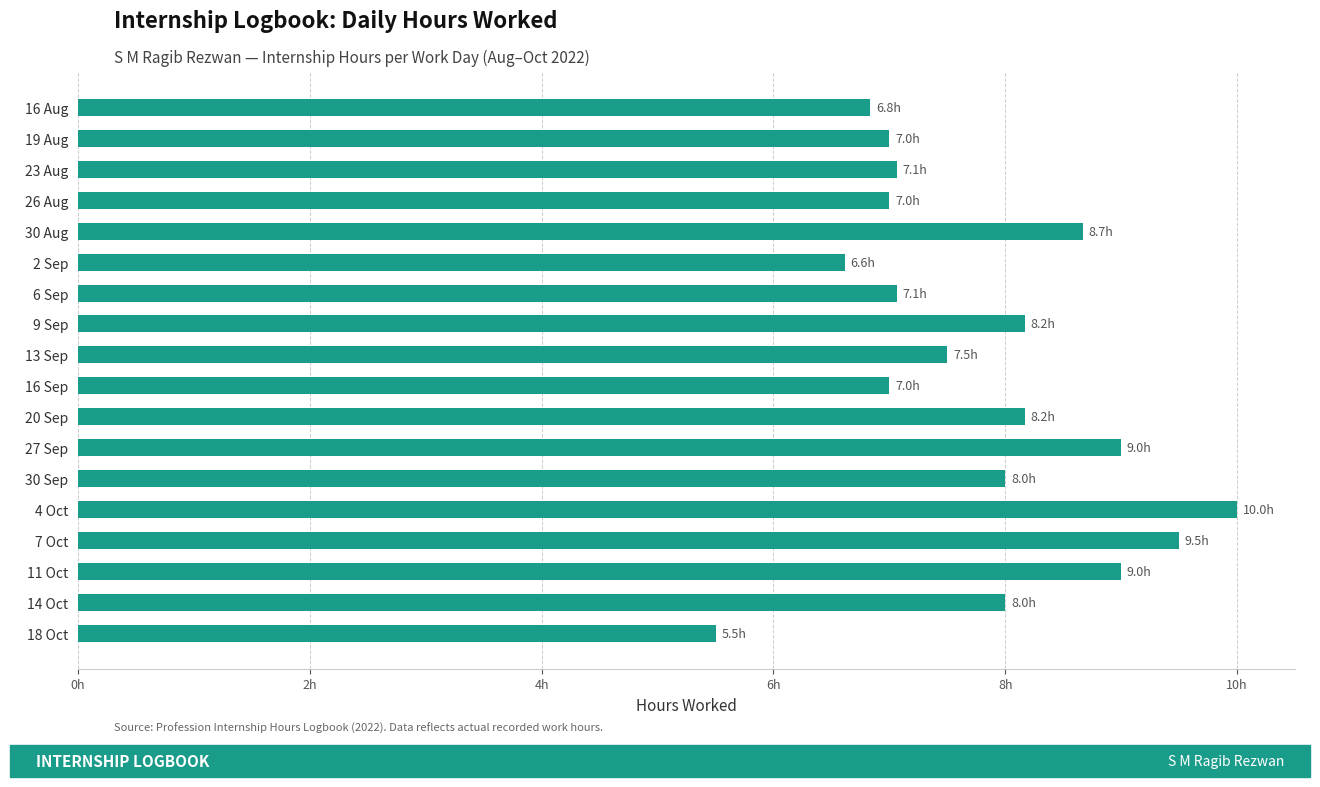

What is the difference between the maximum and minimum values?

4.5